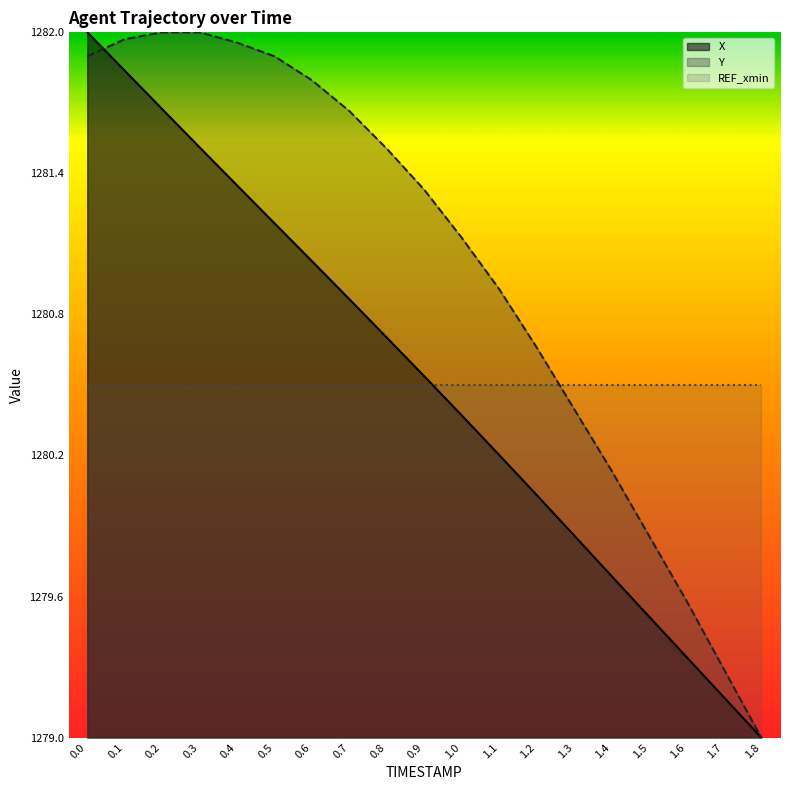

What are all the series names shown in the legend?

X, Y, REF_xmin